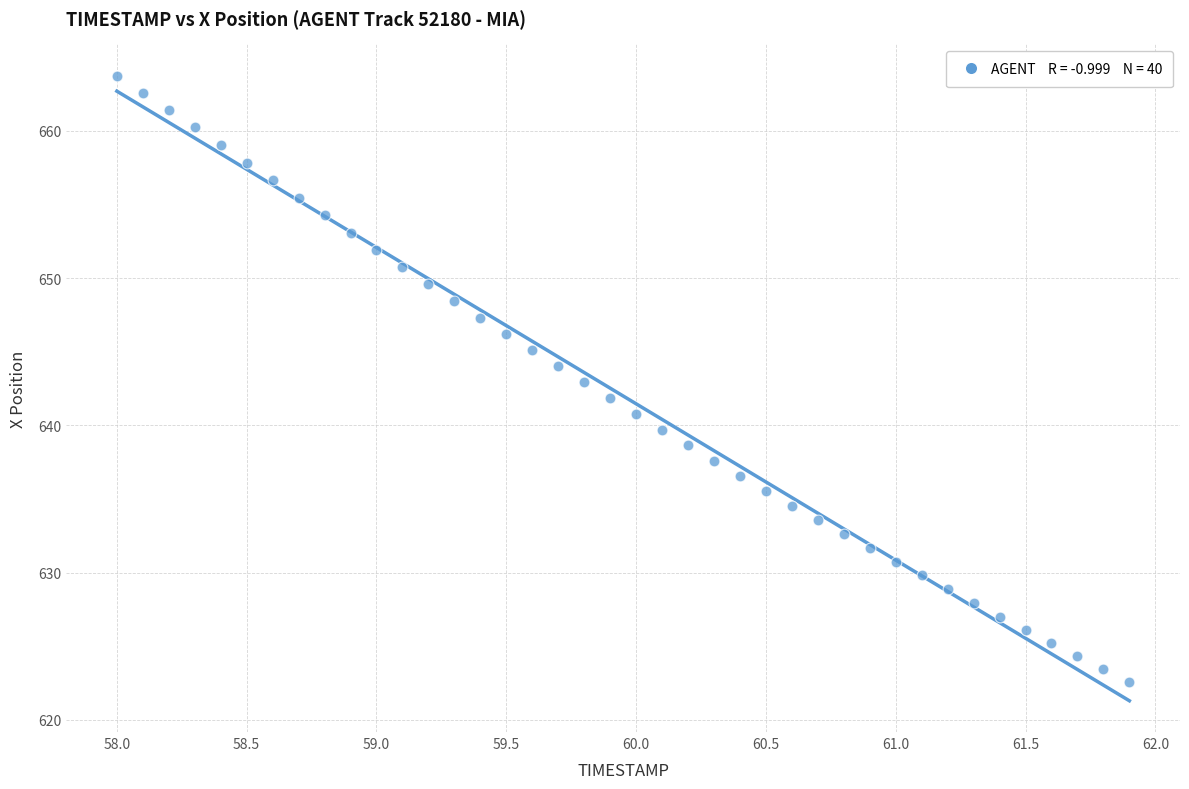

What is the range of Y values (max minus min)?

41.2